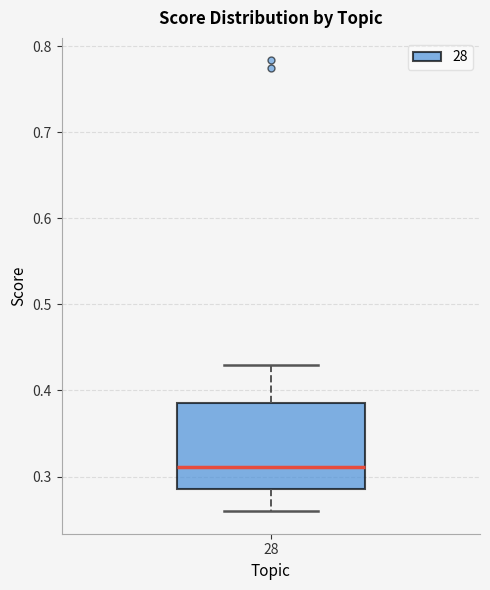

Where is the upper edge of the box at x = 28 on the y-axis? The values are not printed on the chart, so give them approximately, as read against the axis.

0.39